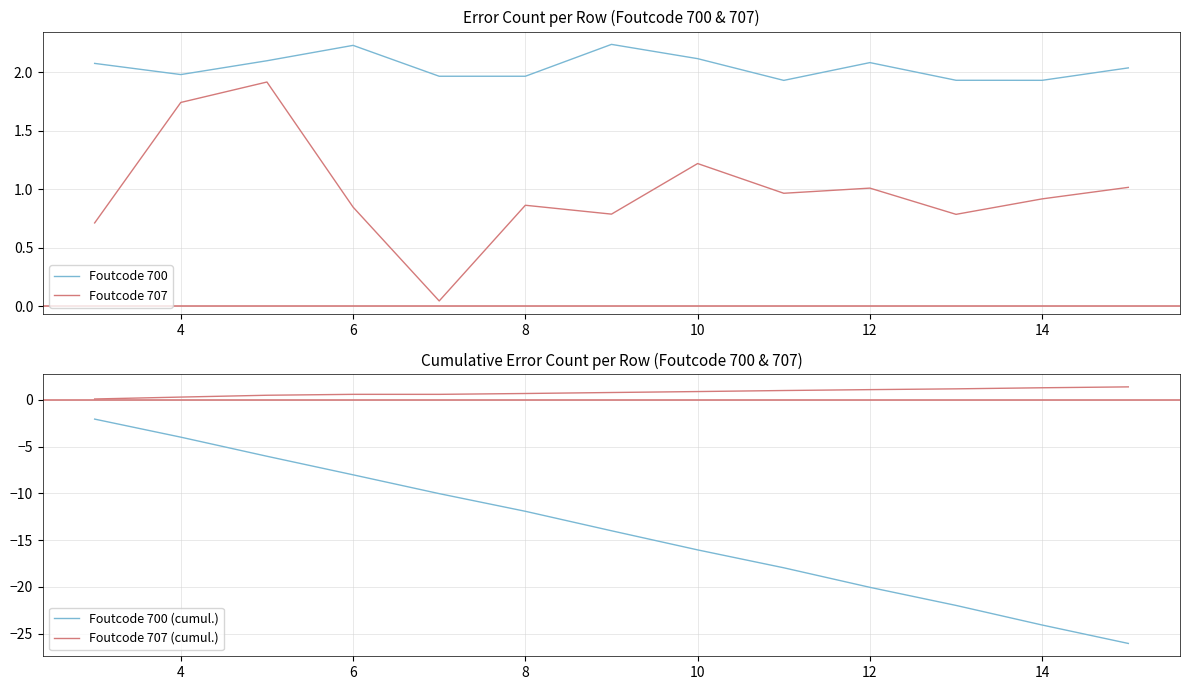

Is it true that Foutcode 707 equals 1.4 at 12?

False